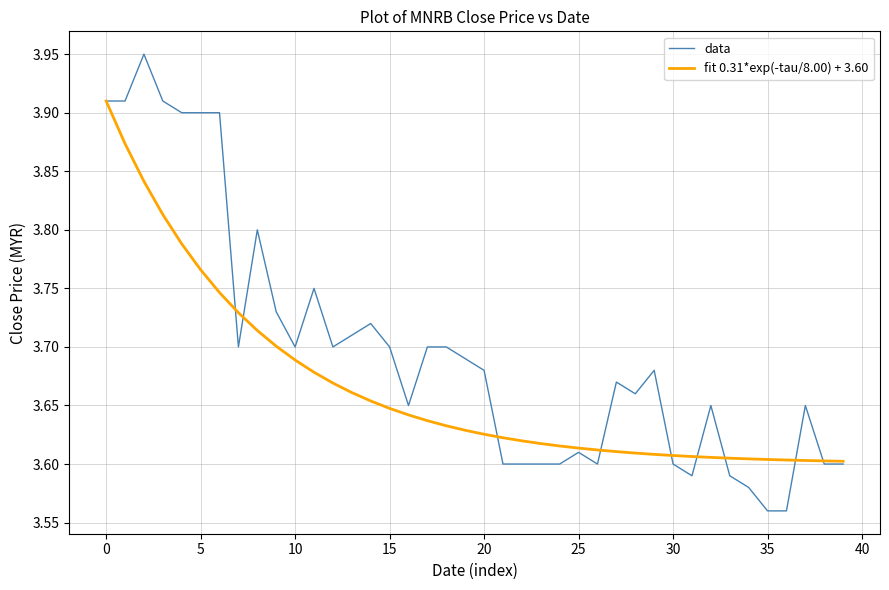

True or false: data and fit 0.31*exp(-tau/8.00) + 3.60 cross at least once.

True